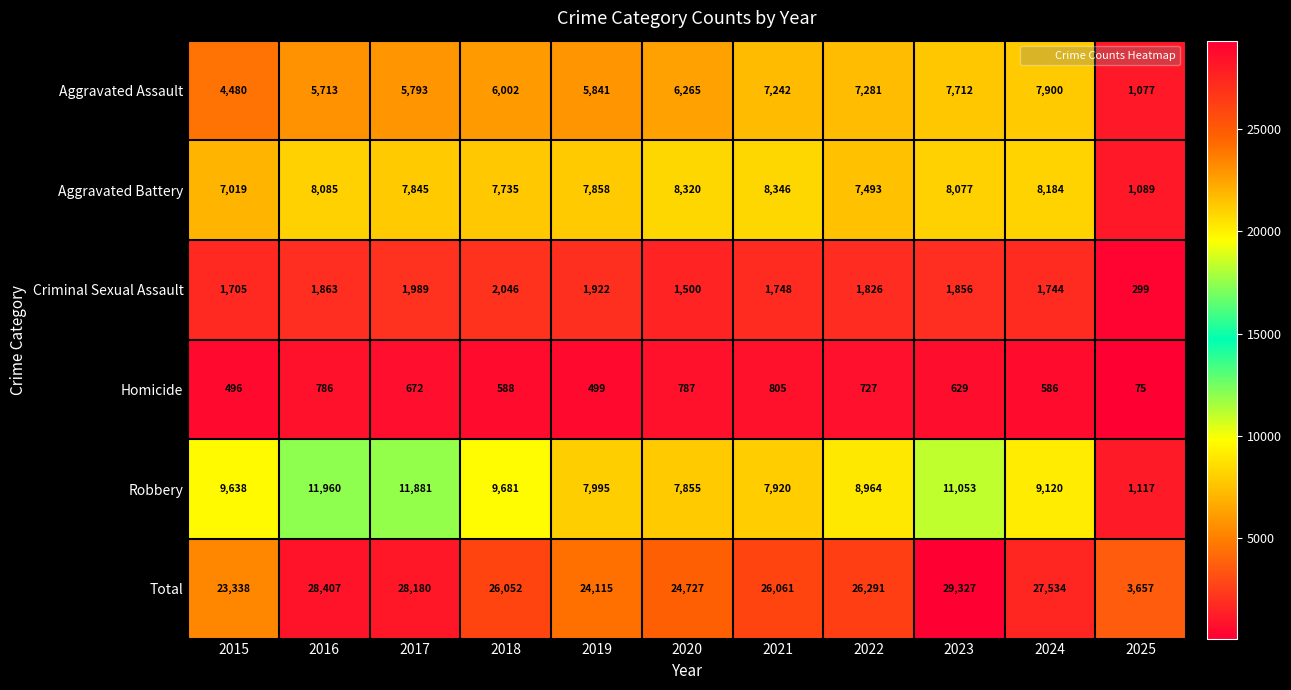

True or false: Robbery has a value of 9681 at 2018.

True